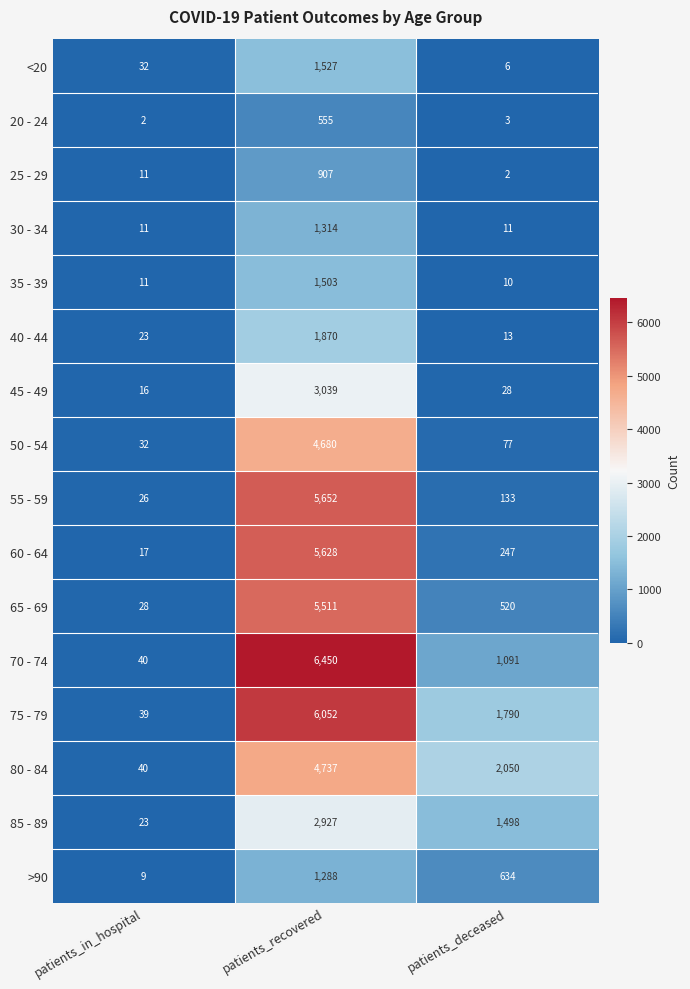

How many series are shown in this chart?

16